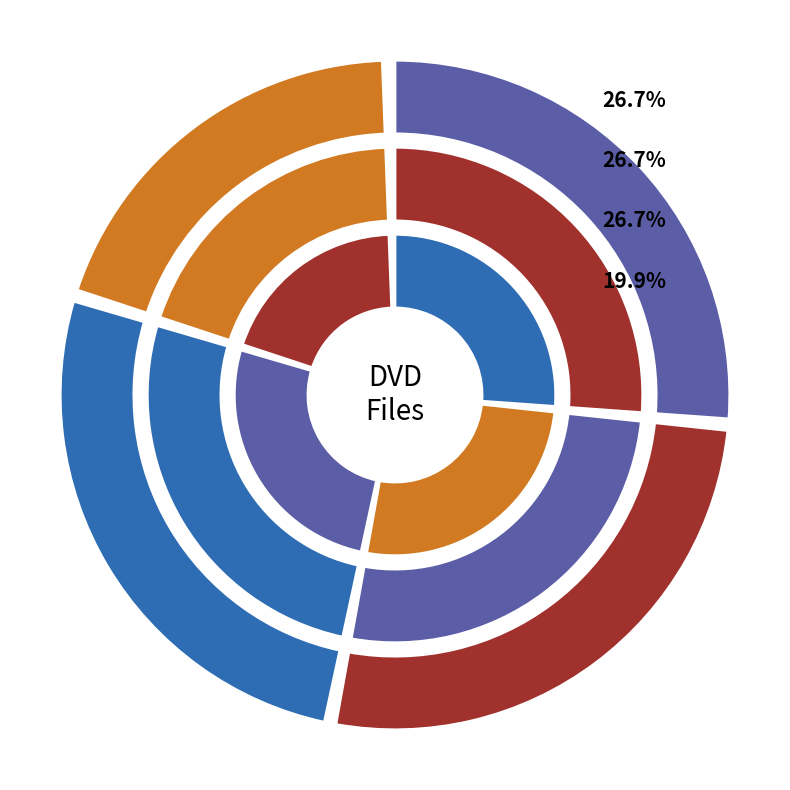

To the nearest percent, what percentage of the pie is VTS_01_1.VOB?

27%